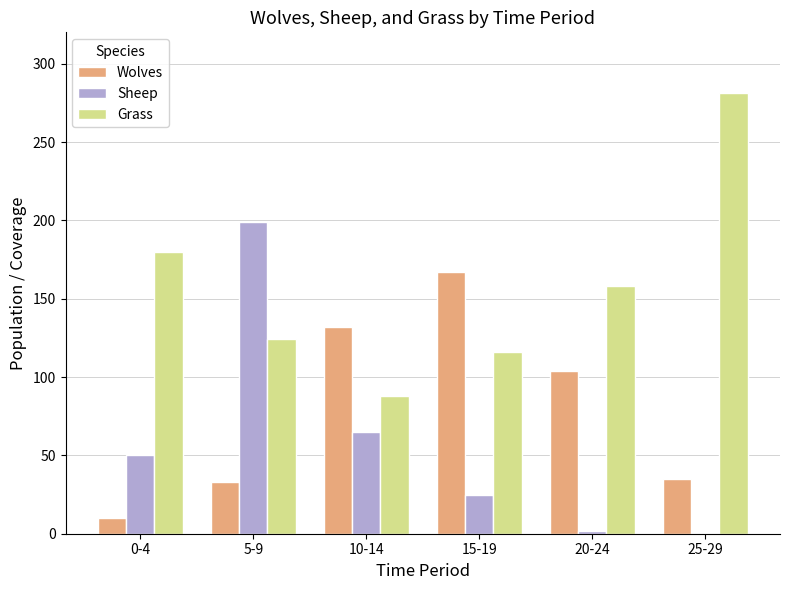

Is the value of Grass at 25-29 greater than the value of Wolves at 20-24?

Yes